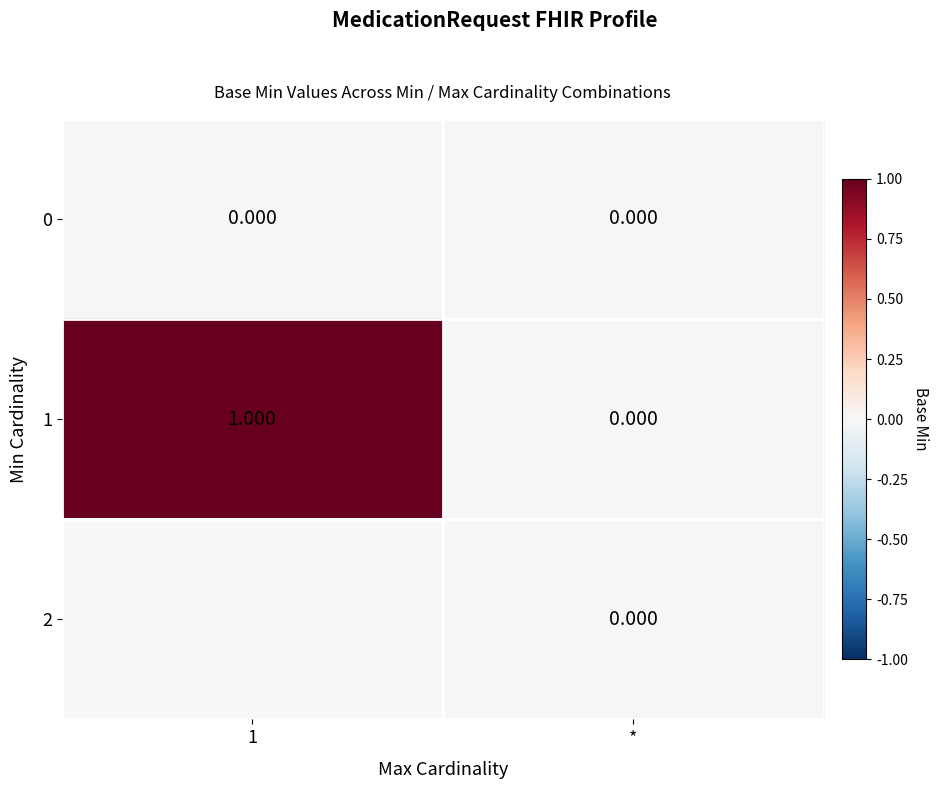

At which label is 1 closest to 0?

*